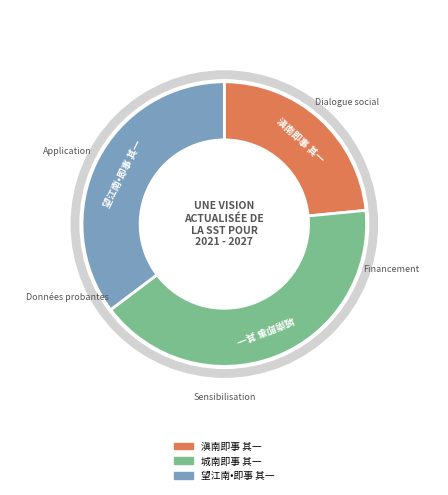

What is the largest slice in the pie chart?

城南即事 其一